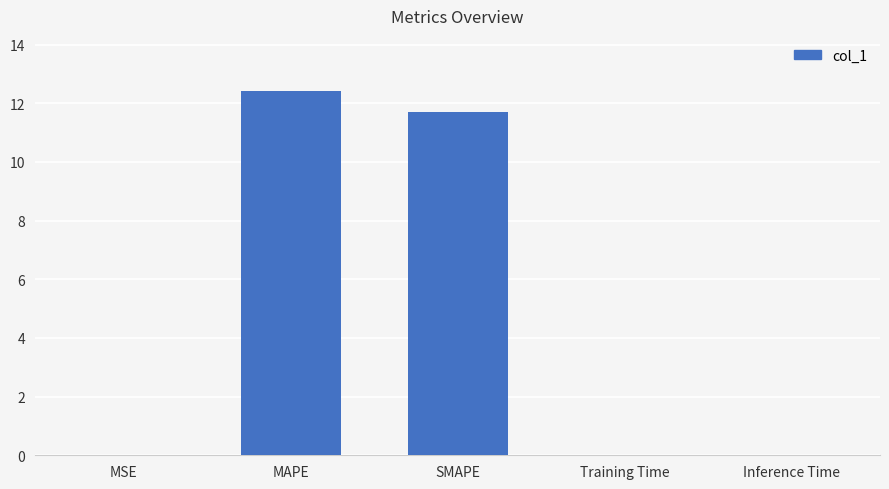

True or false: the data shows 0.0 at MSE.

True